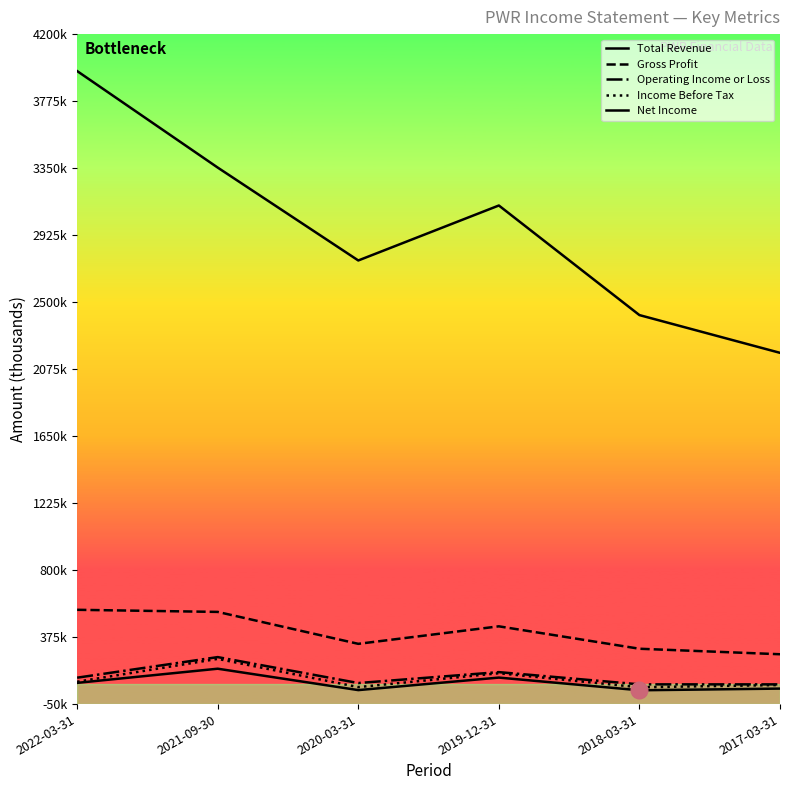

True or false: Total Revenue has a value of 1238022 at 2020-03-31.

False